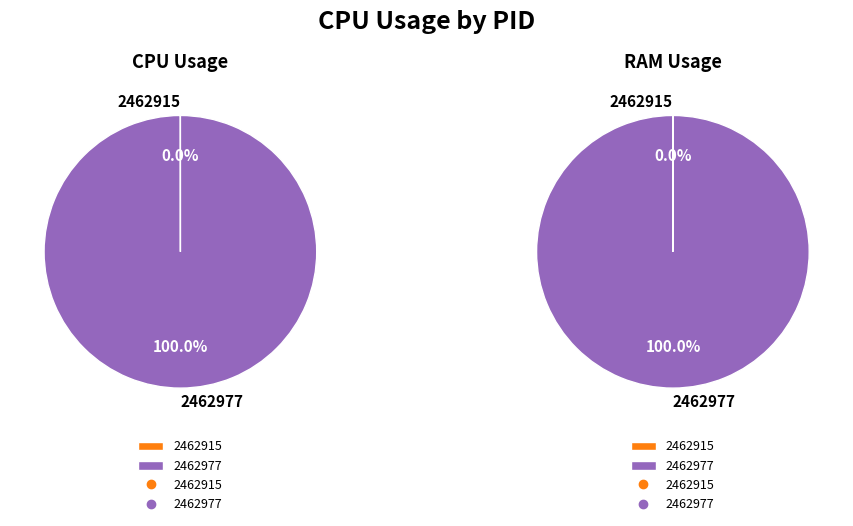

Is there a majority slice in this chart?

Yes